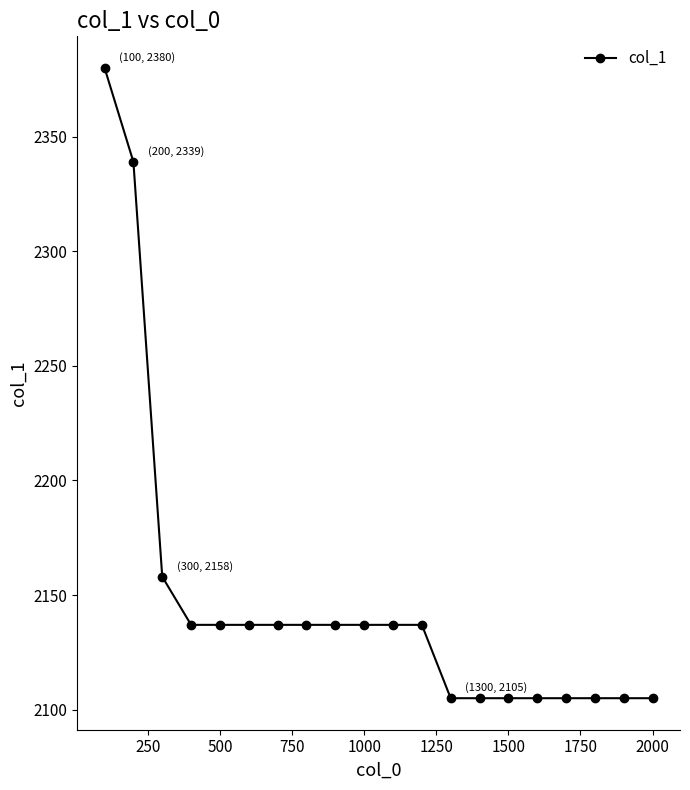

Reading left to right, what are all the values shown in this chart?

2380	2339	2158	2137	2137	2137	2137	2137	2137	2137	2137	2137	2105	2105	2105	2105	2105	2105	2105	2105